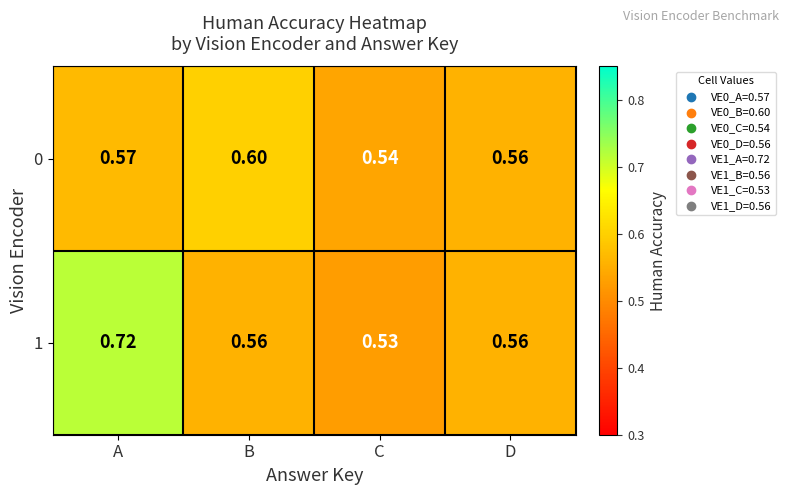

Which category has the lowest value in the 1 series?

C